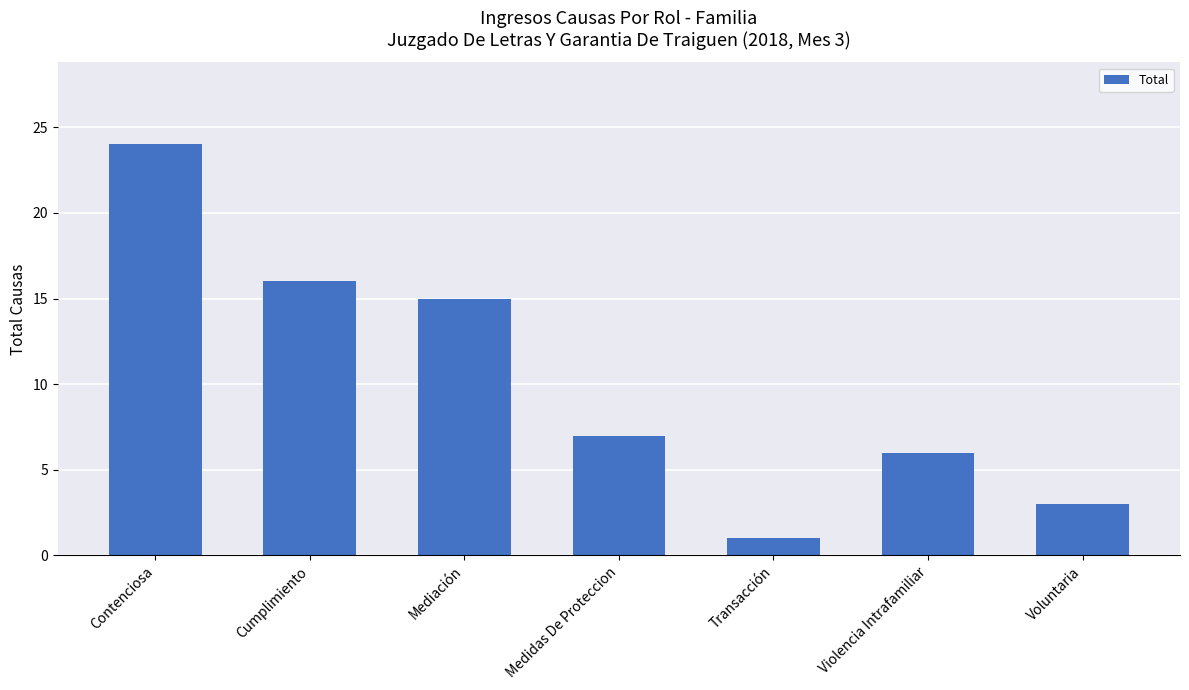

What is the label of the 6th bar from the left?

Violencia Intrafamiliar